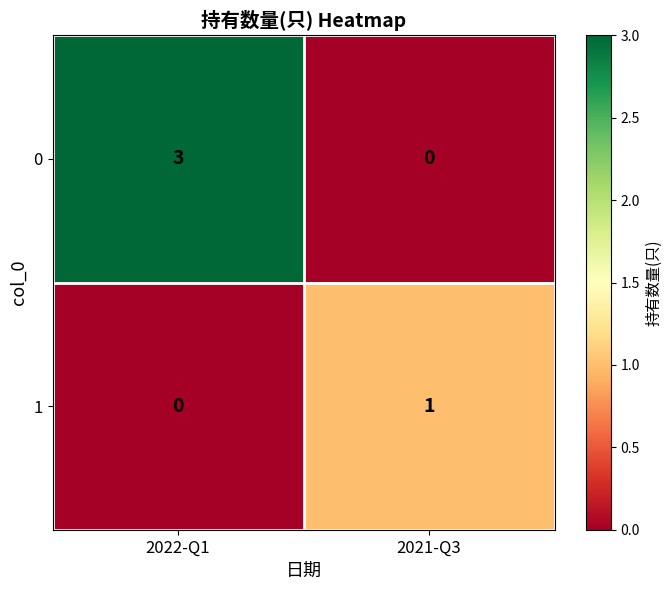

At which label does 1 reach its peak?

2021-Q3